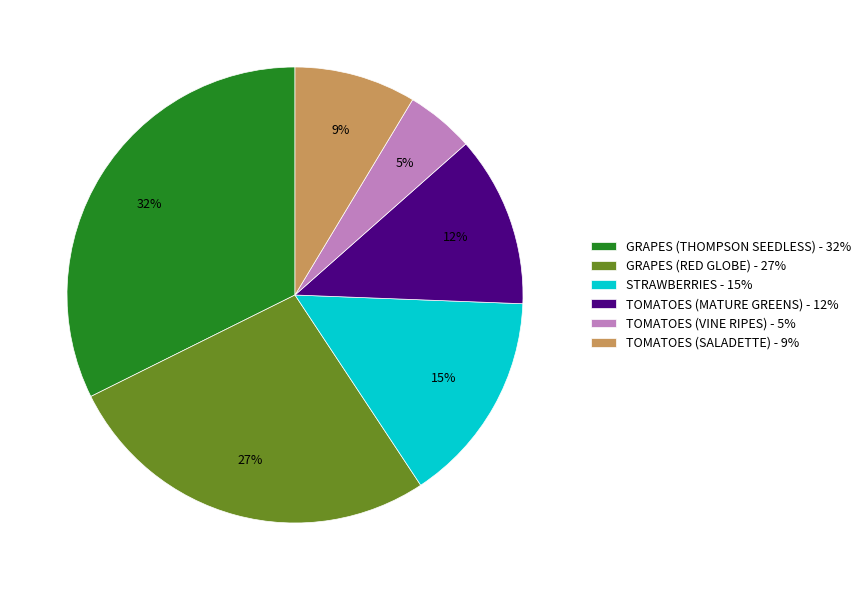

What percentage is the TOMATOES (SALADETTE) slice, to the nearest percent?

9%